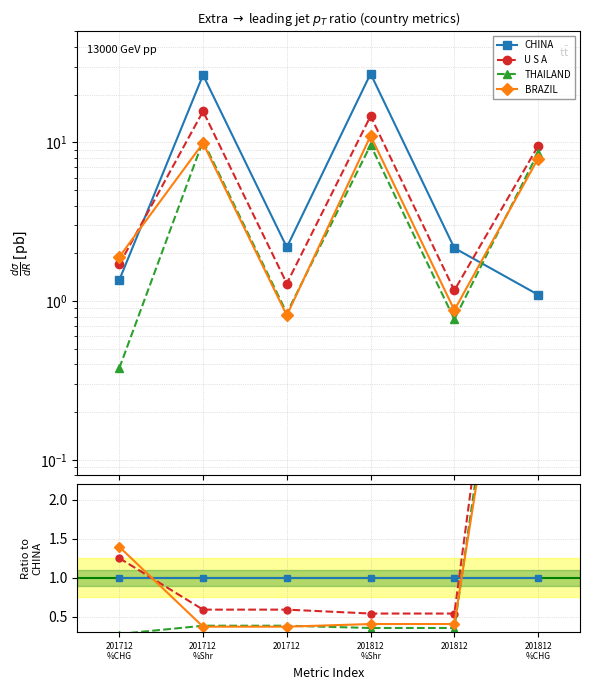

How many lines are shown in the chart?

4